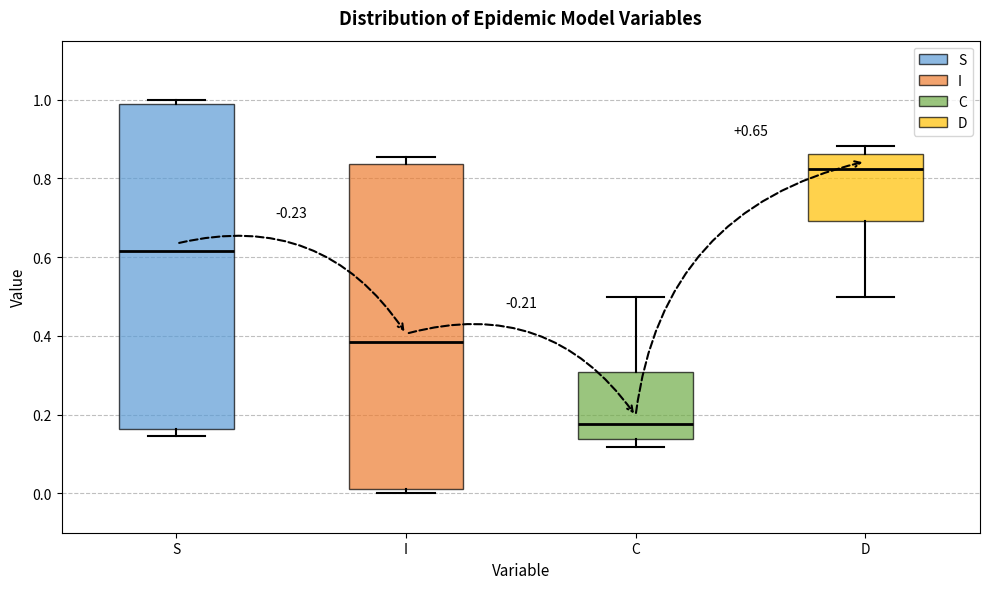

Which box has the lowest median line?

C